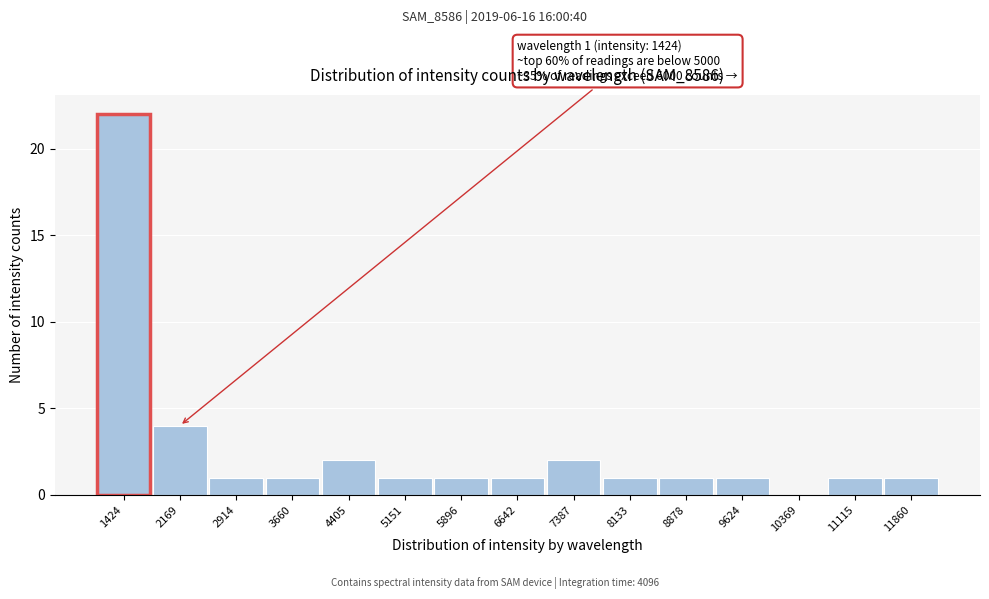

Reading left to right, what are all the values shown in this chart?

1424=22	2169=4	2914=1	3660=1	4405=2	5151=1	5896=1	6642=1	7387=2	8133=1	8878=1	9624=1	10369=0	11115=1	11860=1